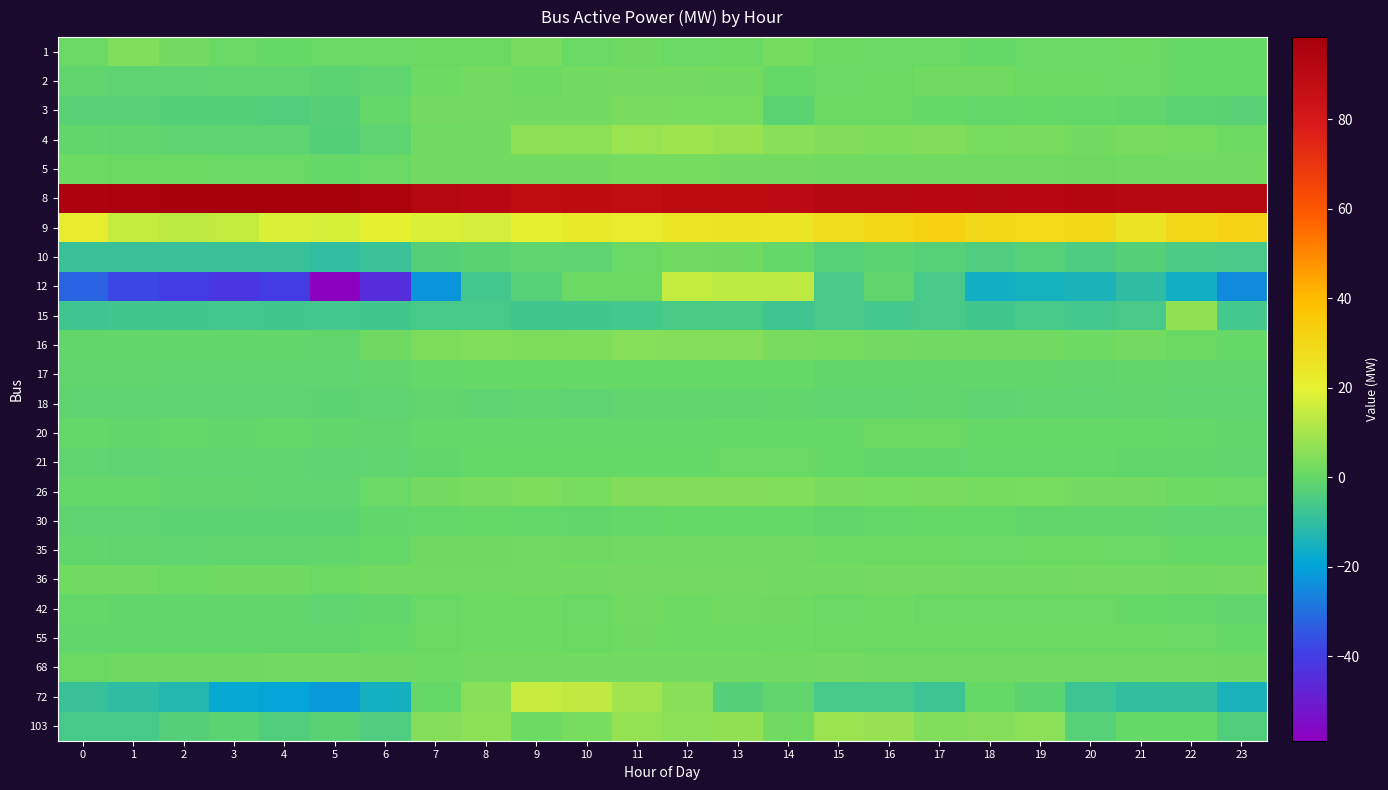

Count the number of data series in this chart.

24